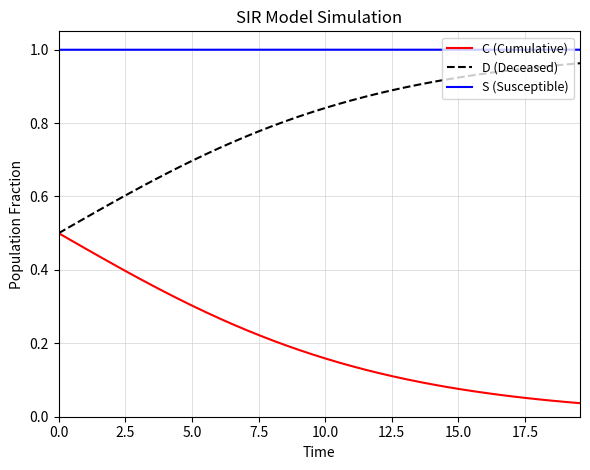

Which series has the largest total across all categories?

S (Susceptible)